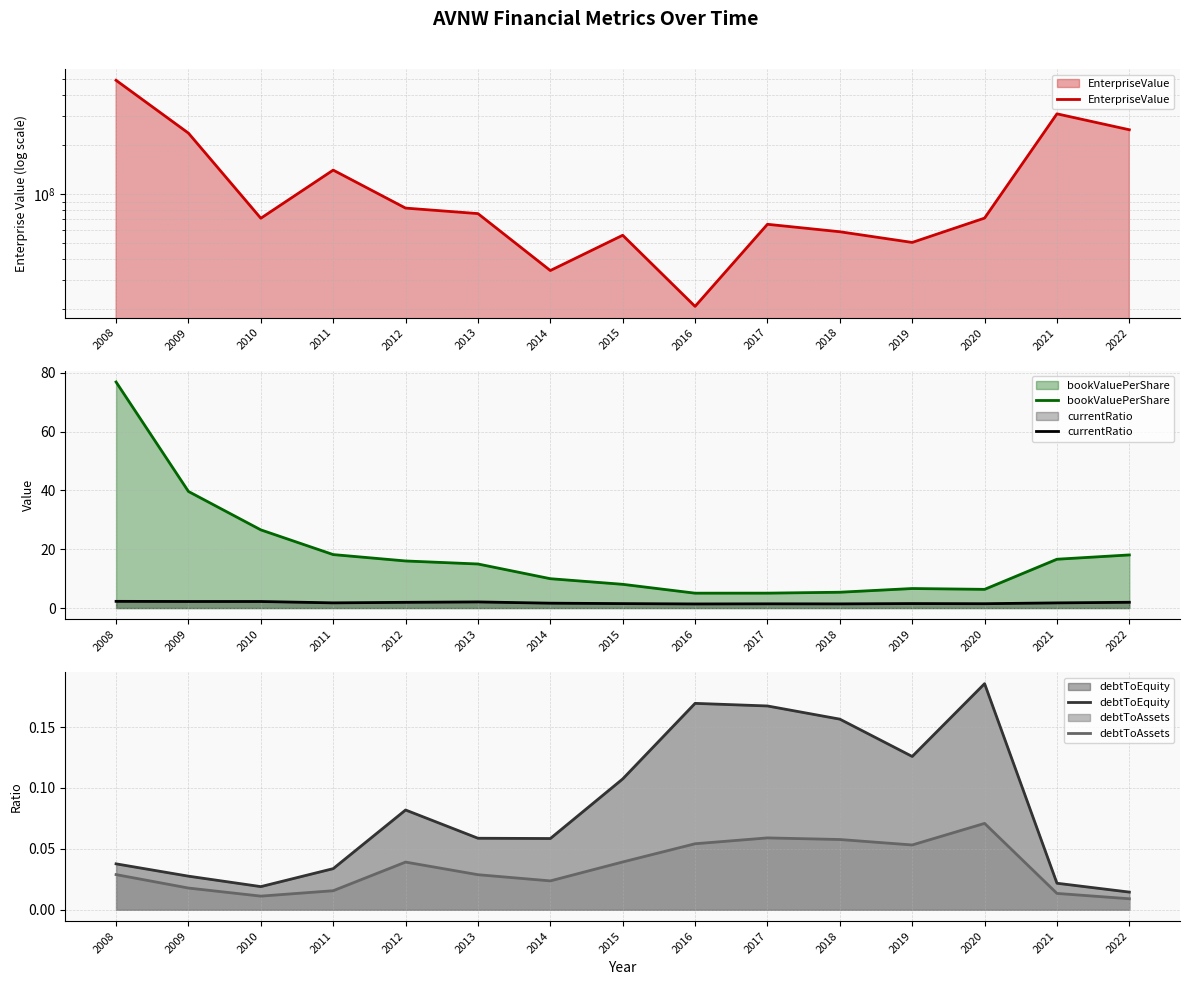

Reading left to right, list all the values displayed in this chart.

EnterpriseValue: 2008=492669739.1	2009=234903568.2	2010=71199160.0	2011=139855057.5	2012=82099339.2	2013=75999371.2	2014=34199687.5	2015=56092671.2	2016=20686900.0	2017=65422800.0	2018=58925320.0	2019=50718900.0	2020=71348690.0	2021=307877680.0	2022=246228030.0
bookValuePerShare: 2008=76.9	2009=39.6	2010=26.6	2011=18.2	2012=16.0	2013=15.0	2014=10.0	2015=8.1	2016=5.1	2017=5.1	2018=5.4	2019=6.7	2020=6.4	2021=16.6	2022=18.1
currentRatio: 2008=2.3	2009=2.2	2010=2.2	2011=1.8	2012=2.0	2013=2.1	2014=1.7	2015=1.5	2016=1.4	2017=1.4	2018=1.4	2019=1.5	2020=1.5	2021=1.8	2022=2.0
debtToEquity: 2008=0.0	2009=0.0	2010=0.0	2011=0.0	2012=0.1	2013=0.1	2014=0.1	2015=0.1	2016=0.2	2017=0.2	2018=0.2	2019=0.1	2020=0.2	2021=0.0	2022=0.0
debtToAssets: 2008=0.0	2009=0.0	2010=0.0	2011=0.0	2012=0.0	2013=0.0	2014=0.0	2015=0.0	2016=0.1	2017=0.1	2018=0.1	2019=0.1	2020=0.1	2021=0.0	2022=0.0